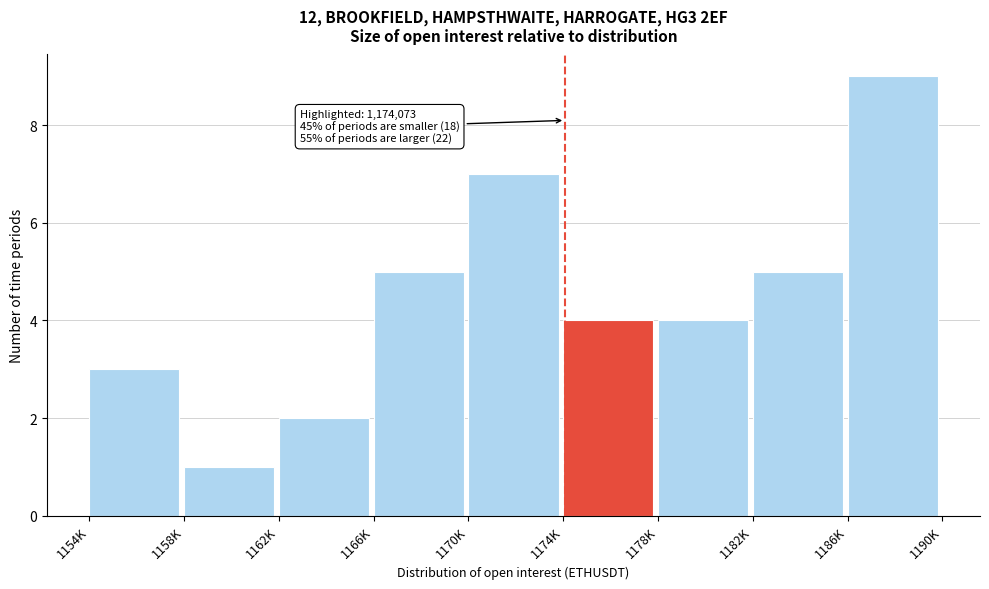

Reading left to right, transcribe all the data shown in this chart.

3	1	2	5	7	4	4	5	9